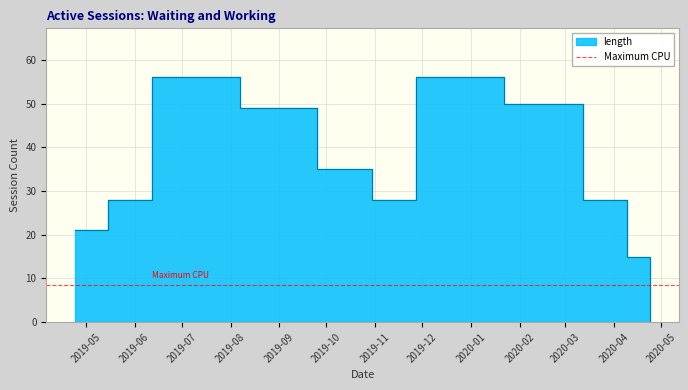

How many lines are shown in the chart?

1